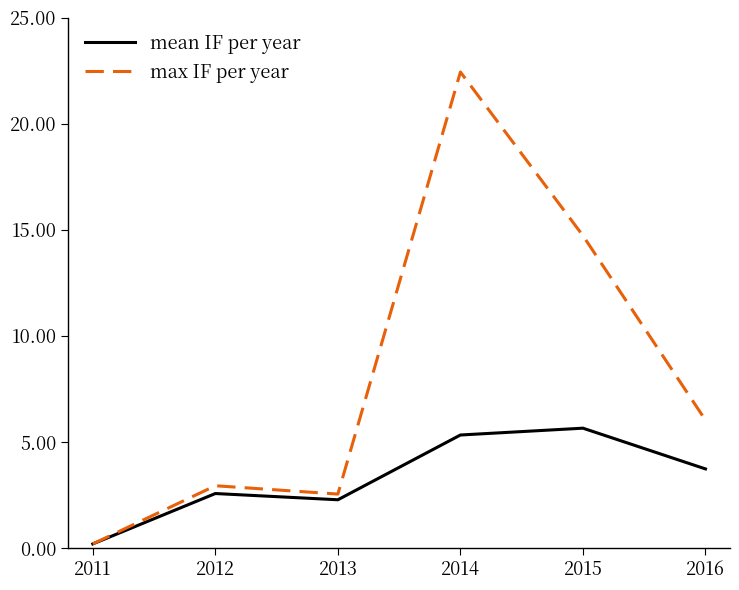

Does the chart have visible grid lines?

No